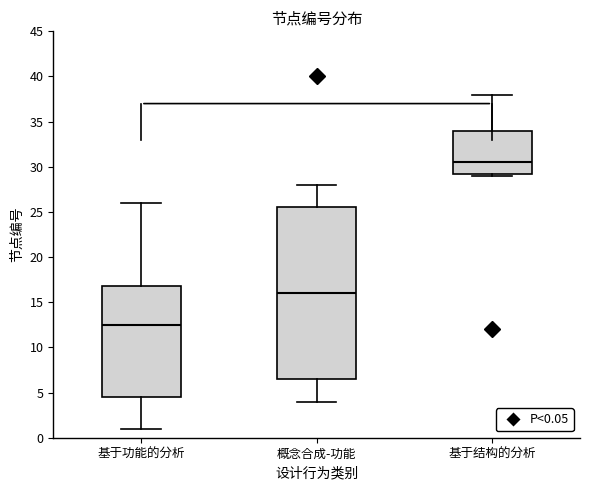

Reading left to right, read every box against the y-axis: the position of its median line, the range the box covers, and the ends of its whiskers. The values are not printed on the chart, so give them approximately, as read against the axis.

基于功能的分析: median 12.5, box 4.5 to 17.0, whiskers 1.0 to 26.0
概念合成-功能: median 16.0, box 6.5 to 25.5, whiskers 4.0 to 28.0
基于结构的分析: median 30.5, box 29.5 to 34.0, whiskers 29.0 to 38.0